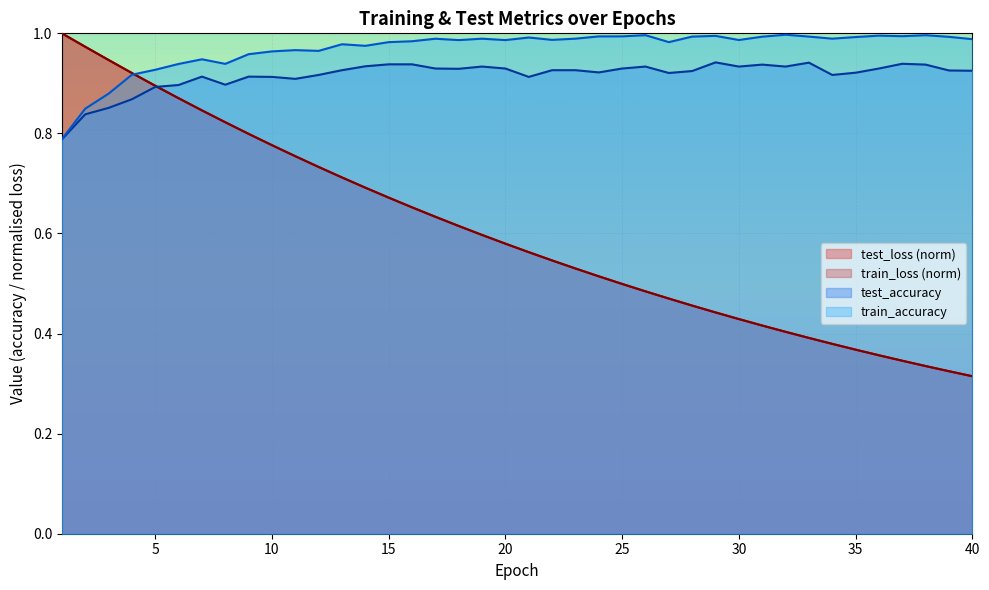

At which category does test_accuracy reach its first local peak?

7